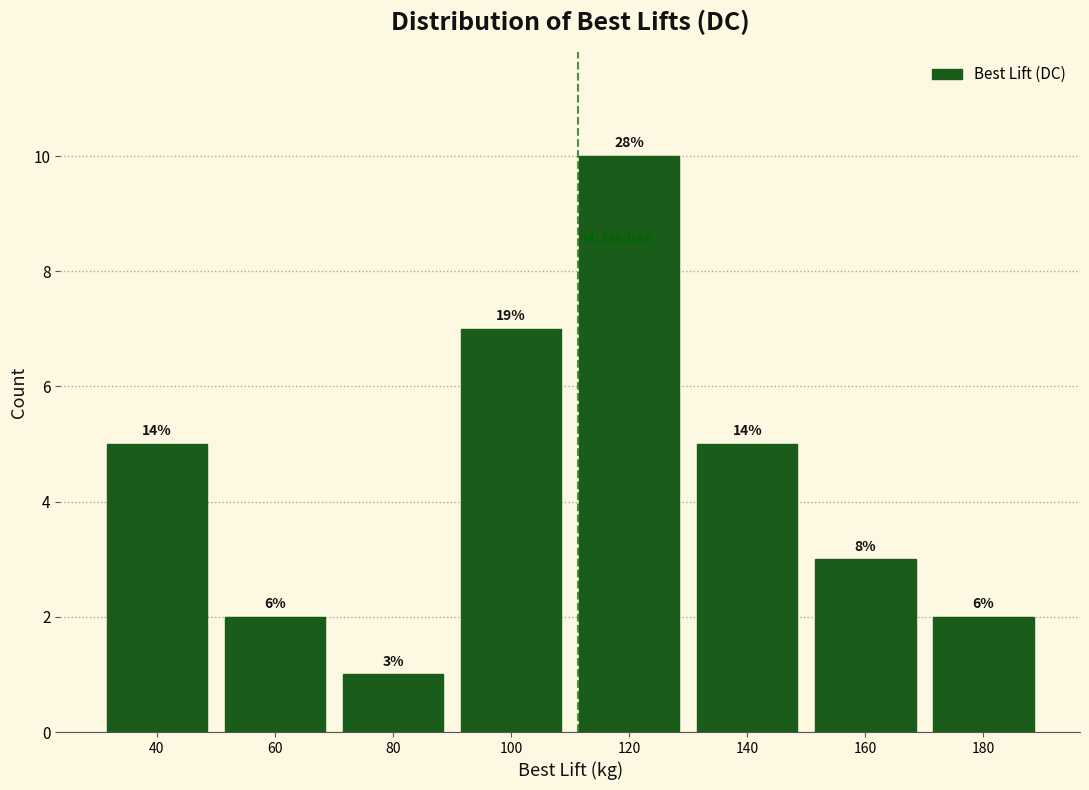

How many bars are there in total?

8